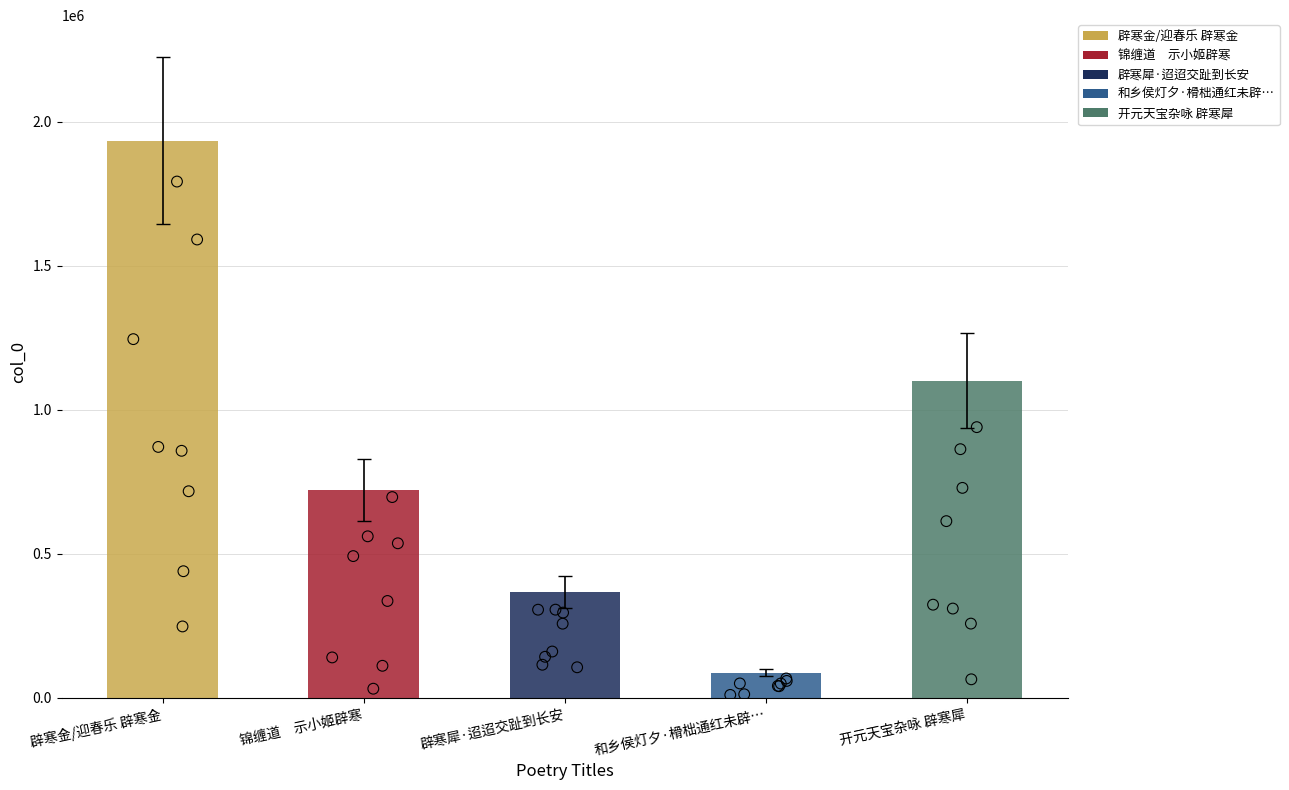

What are all the series names shown in the legend?

辟寒金/迎春乐 辟寒金, 锦缠道　示小姬辟寒, 辟寒犀·迢迢交趾到长安, 和乡侯灯夕·榾柮通红未辟…, 开元天宝杂咏 辟寒犀